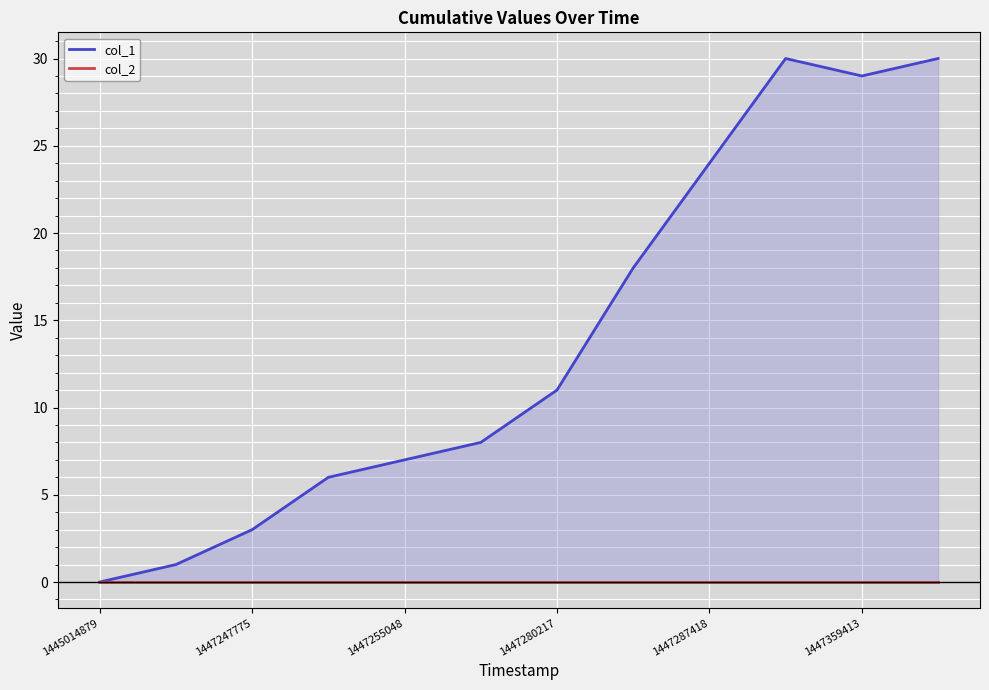

At which label is col_1 closest to 15?

7